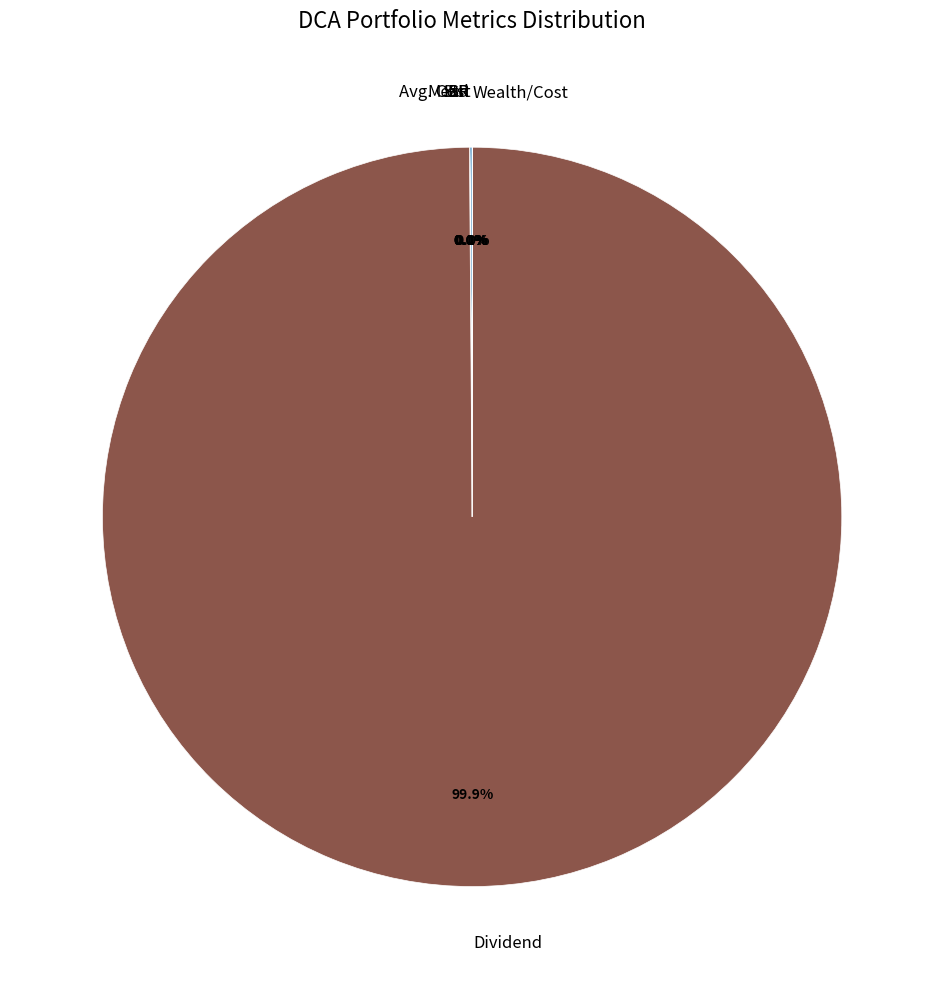

Which category has the biggest portion of the pie?

Dividend